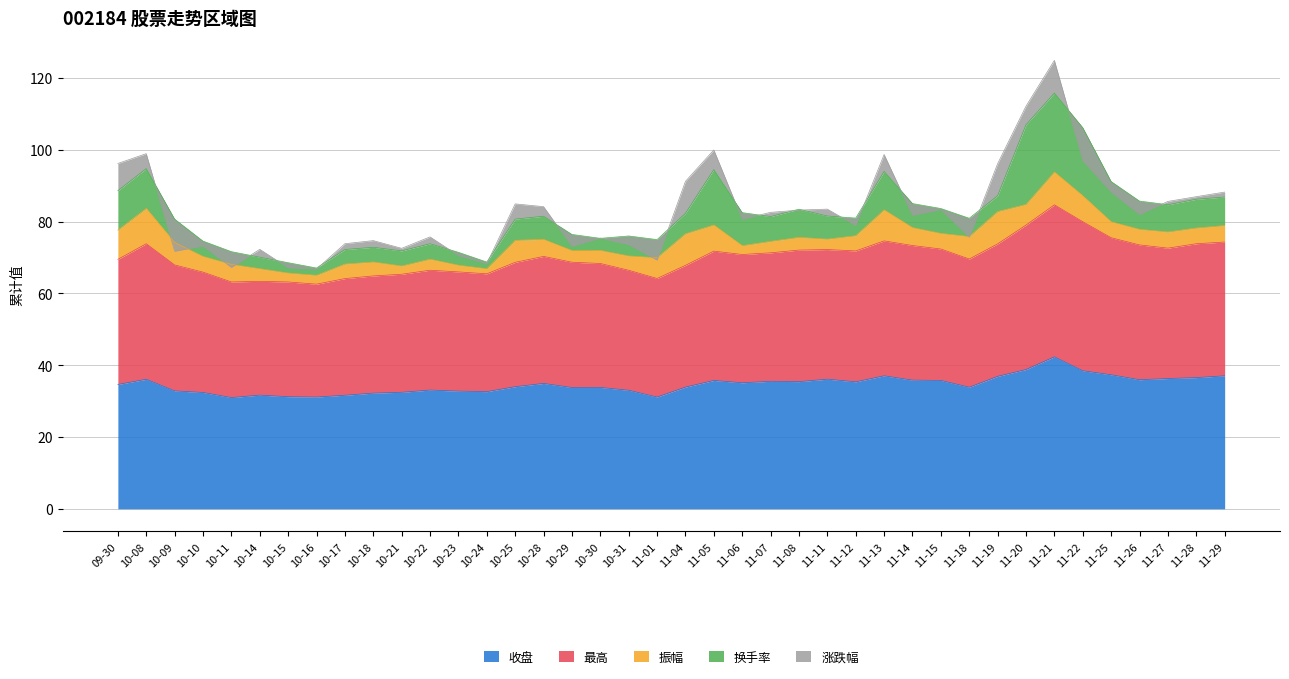

Does the chart have visible grid lines?

Yes